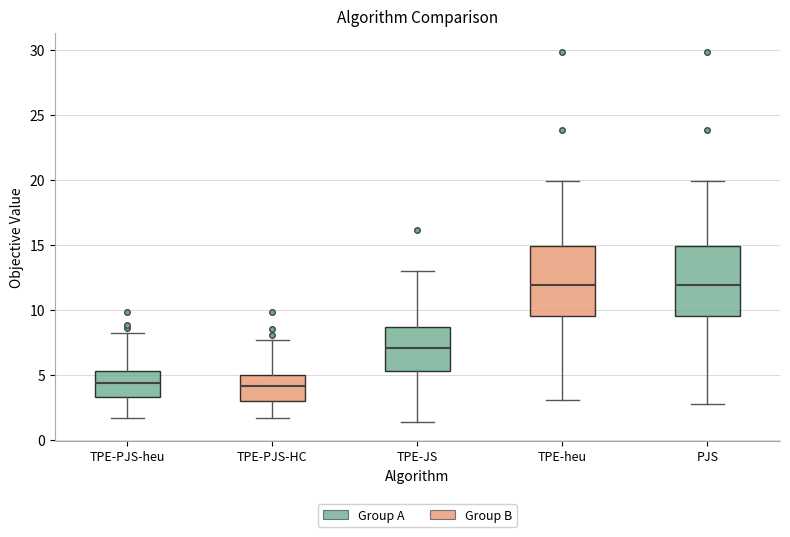

Where does the median line of the box for TPE-JS sit on the y-axis? The values are not printed on the chart, so give them approximately, as read against the axis.

7.0